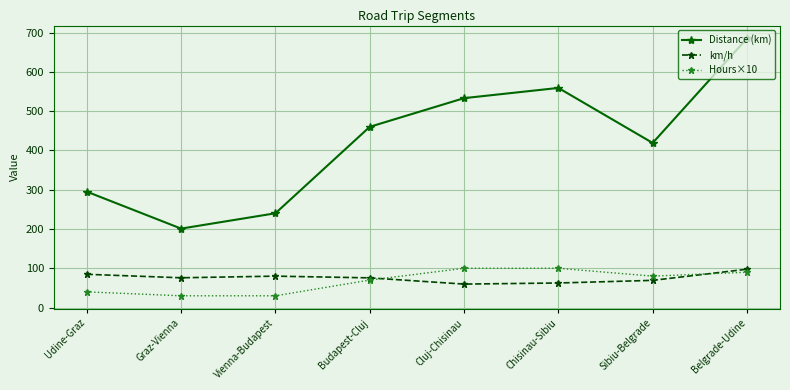

Between Udine-Graz and Budapest-Cluj, which series saw the biggest shift?

Distance (km)